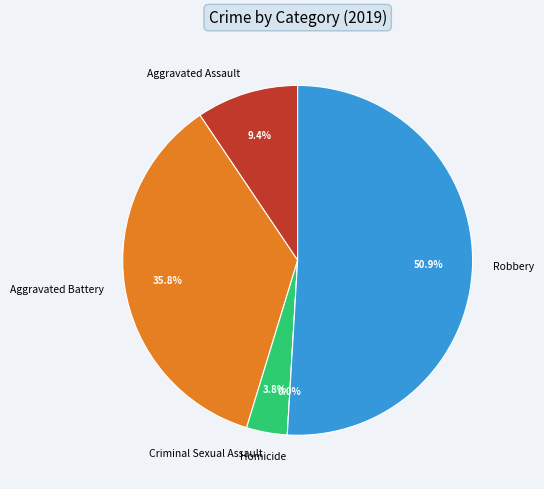

Is there a majority slice in this chart?

Yes